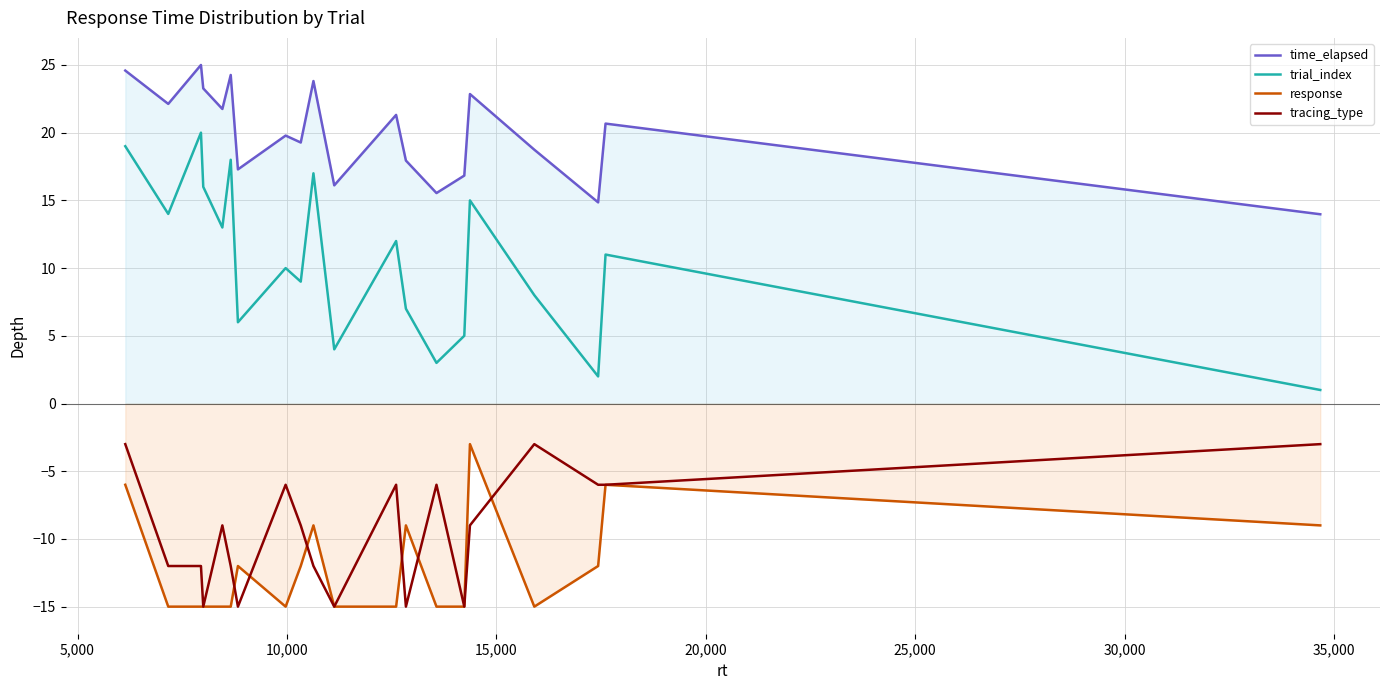

True or false: time_elapsed and tracing_type cross at least once.

False